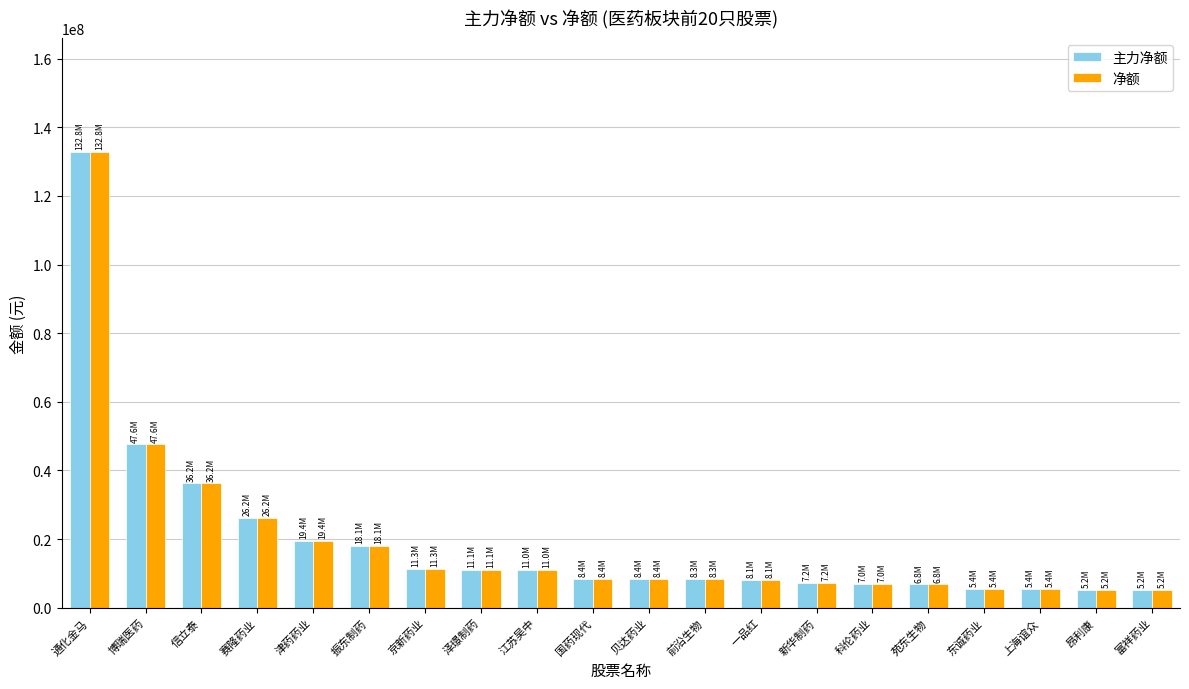

What is the difference between the maximum and second lowest values in the 净额 series?

127611694